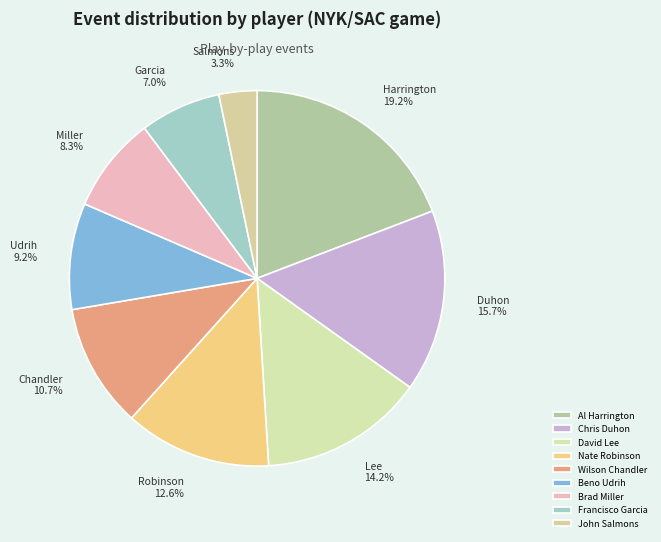

Rank the categories by value from lowest to highest.

John Salmons, Francisco Garcia, Brad Miller, Beno Udrih, Wilson Chandler, Nate Robinson, David Lee, Chris Duhon, Al Harrington